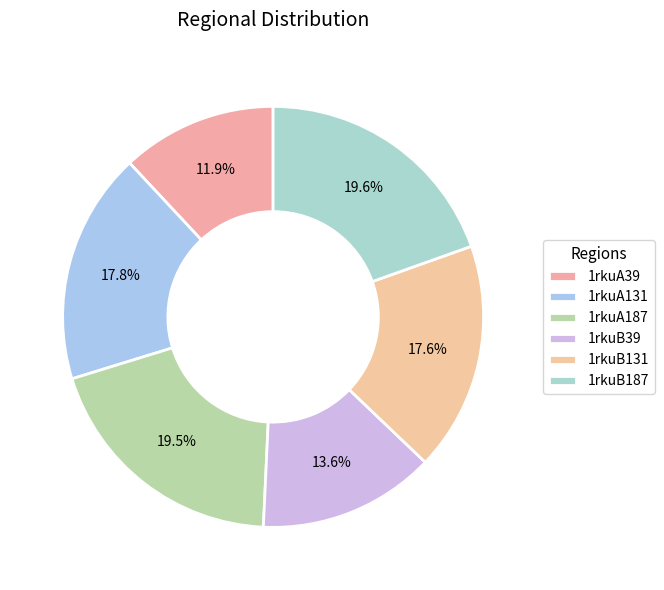

How many slices are in this pie chart?

6